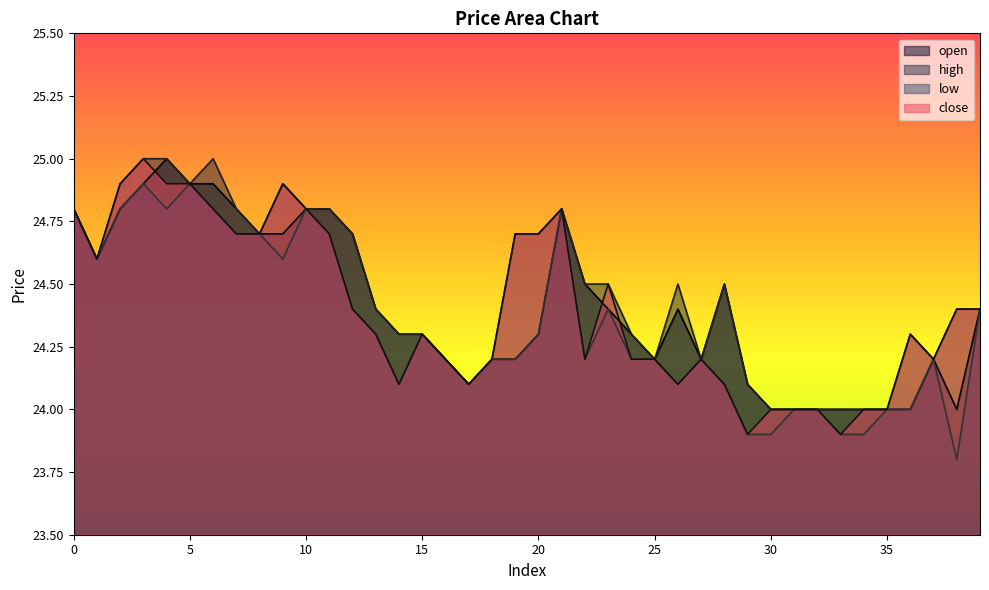

At which label is low closest to 24?

31